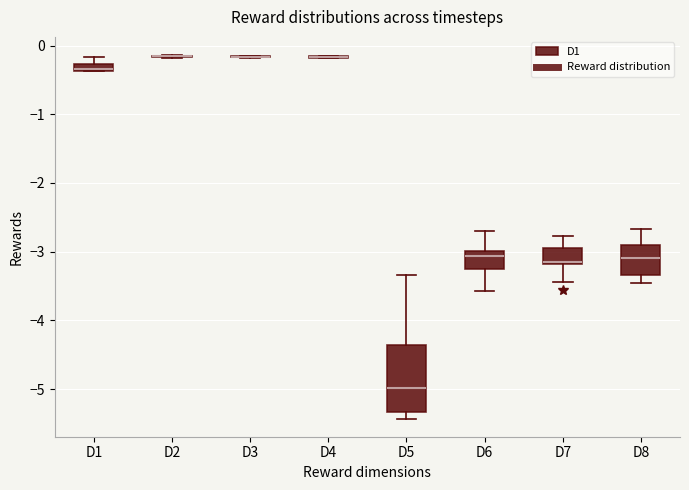

Where does the median line of the box for D5 sit on the y-axis? The values are not printed on the chart, so give them approximately, as read against the axis.

-5.0